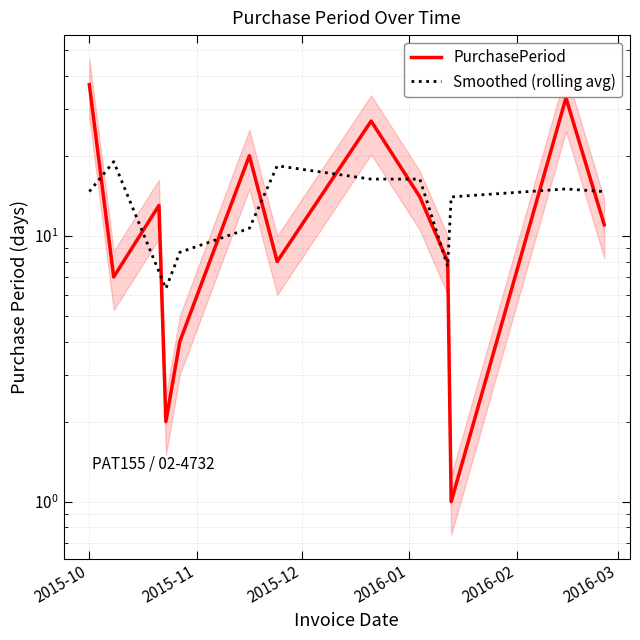

The value of Smoothed (rolling avg) at 2016-03 is 18.3. True or false?

False